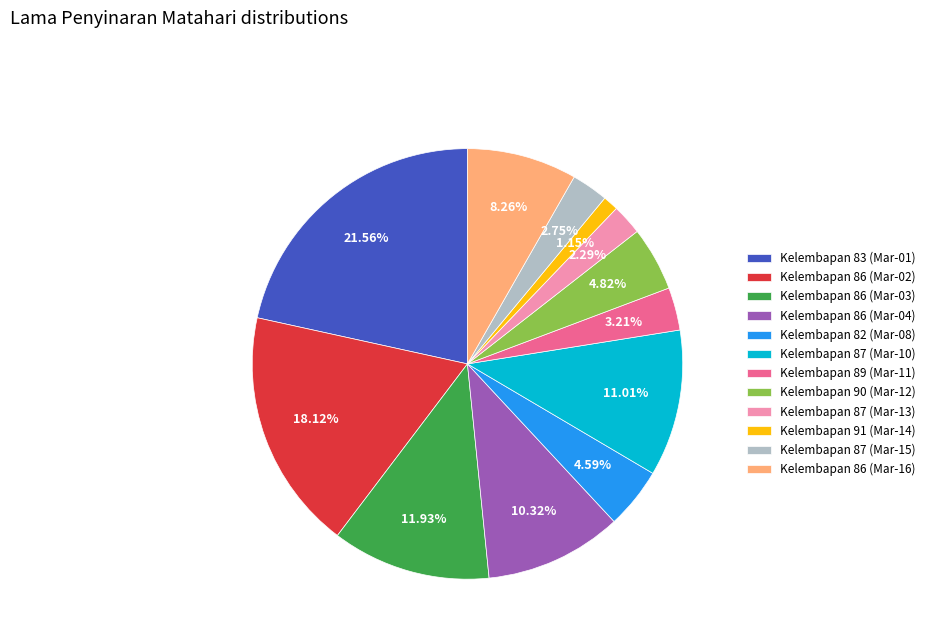

Does any single category account for the majority?

No